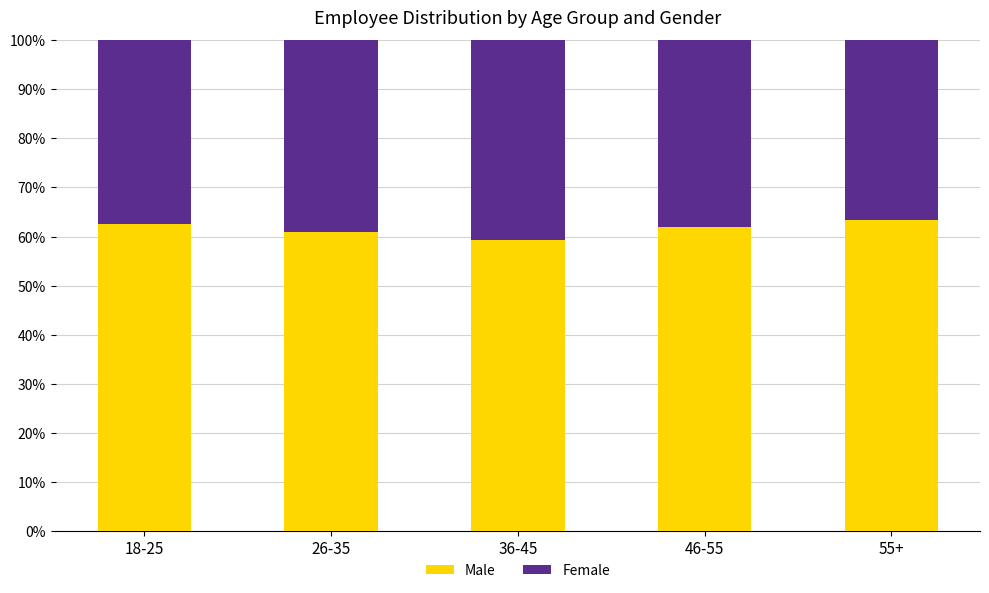

What is the average value of the Male series?

61.6